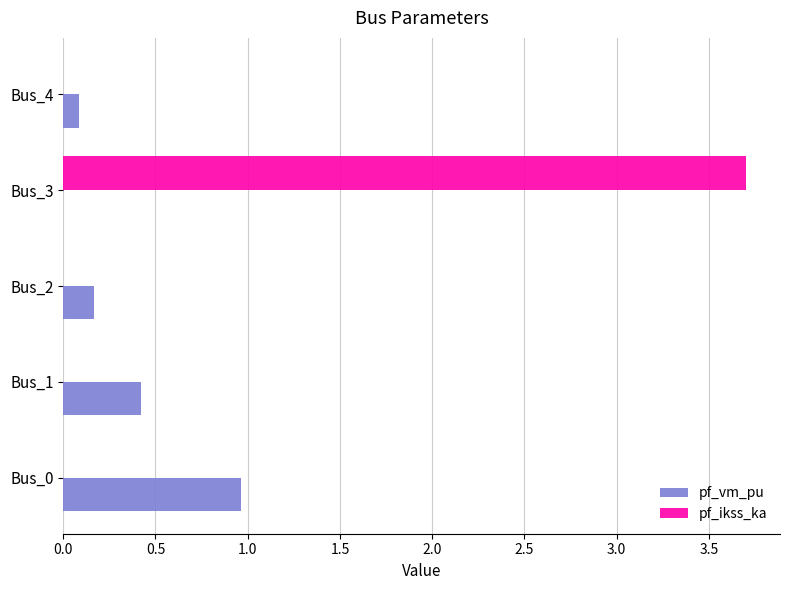

Which label corresponds to the largest value in the chart?

Bus_3